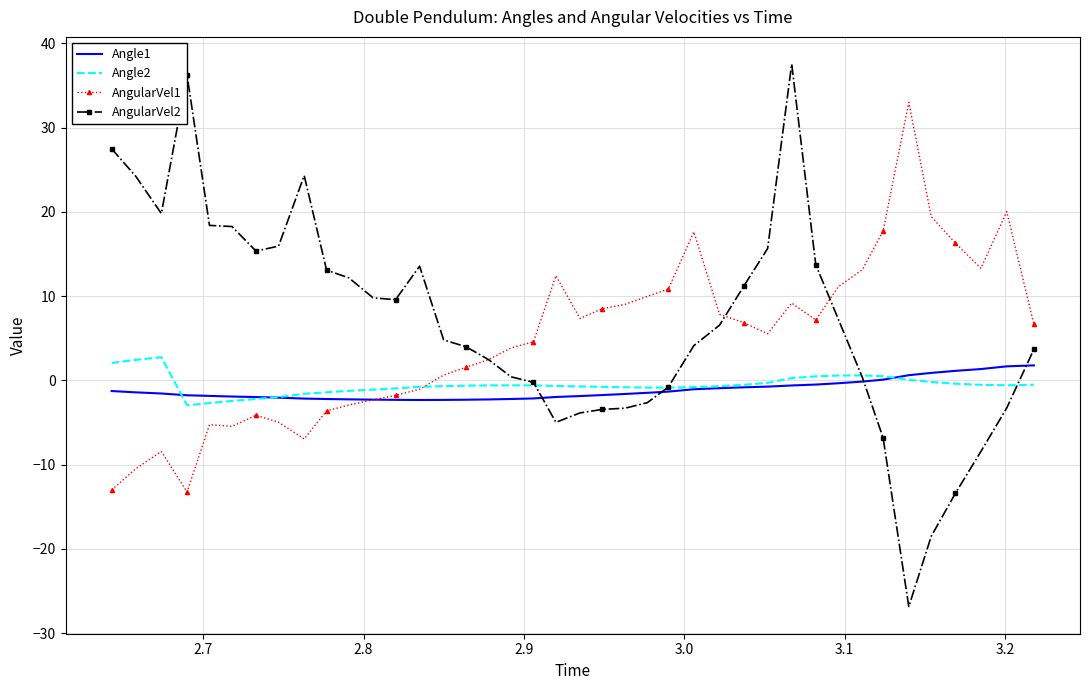

What is the maximum value for AngularVel1?

33.0